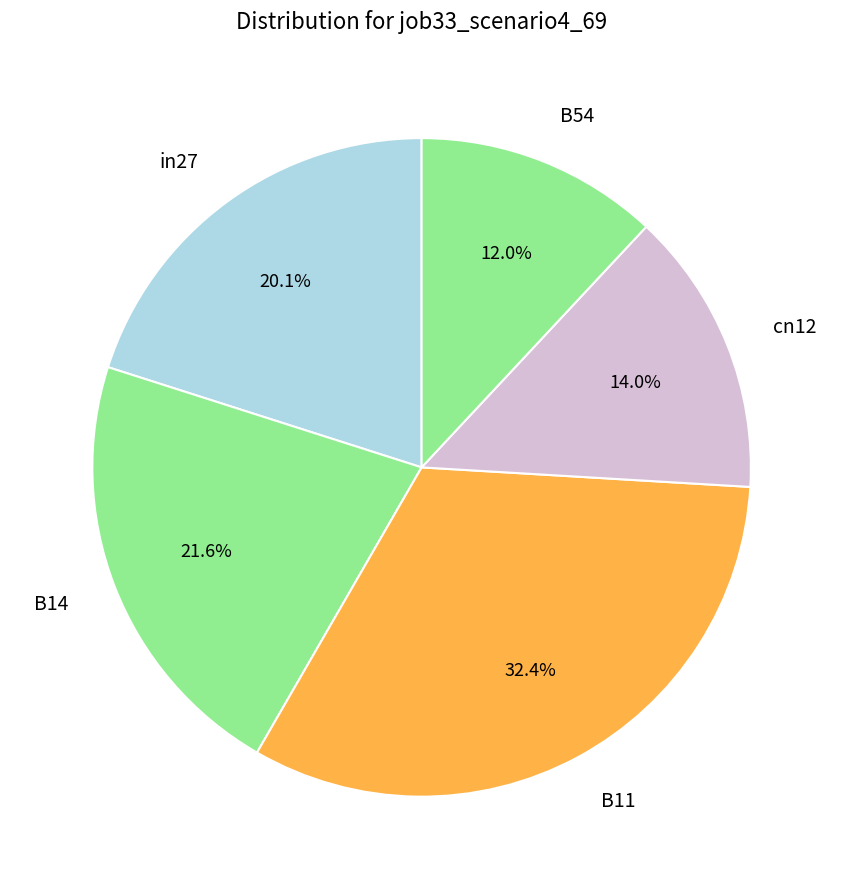

How many segments does this pie chart have?

5